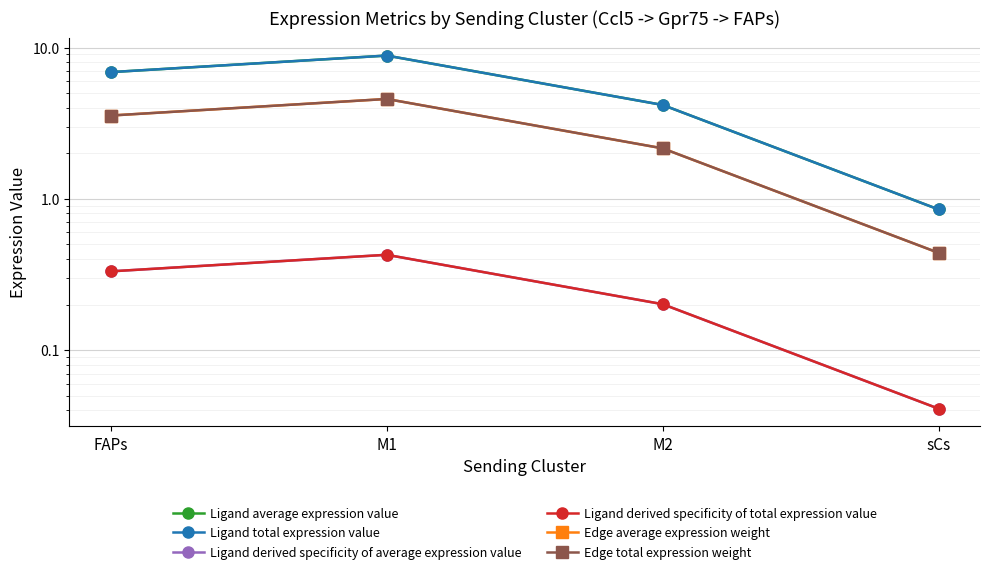

Reading left to right, what are all the values shown in this chart?

Ligand average expression value: FAPs=6.9	M1=8.8	M2=4.2	sCs=0.9
Ligand total expression value: FAPs=6.9	M1=8.8	M2=4.2	sCs=0.9
Ligand derived specificity of average expression value: FAPs=0.3	M1=0.4	M2=0.2	sCs=0.0
Ligand derived specificity of total expression value: FAPs=0.3	M1=0.4	M2=0.2	sCs=0.0
Edge average expression weight: FAPs=3.6	M1=4.6	M2=2.2	sCs=0.4
Edge total expression weight: FAPs=3.6	M1=4.6	M2=2.2	sCs=0.4